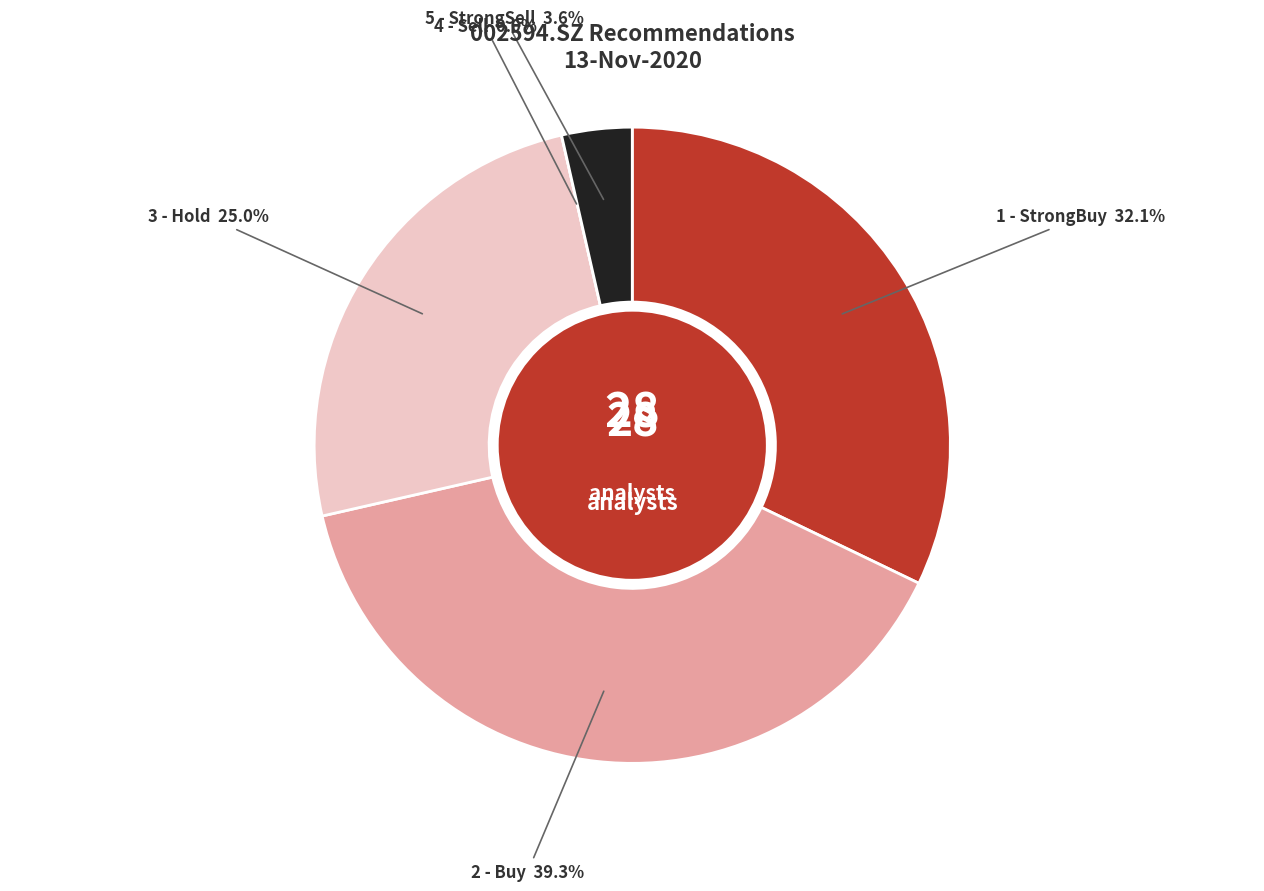

To the nearest percent, what is the combined percentage of 2 - Buy and 5 - StrongSell?

43%